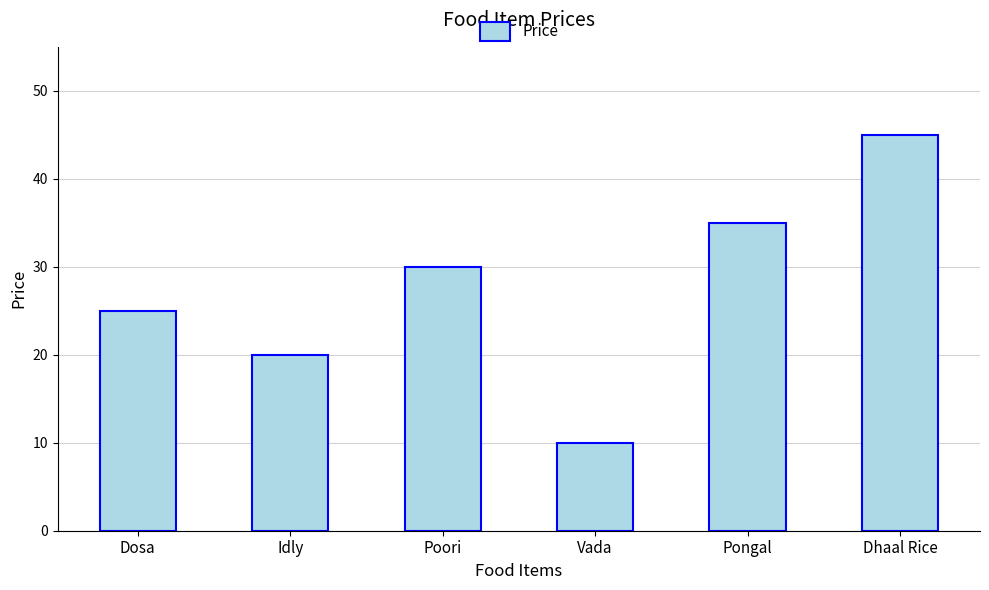

What is the approximate value at Vada?

10